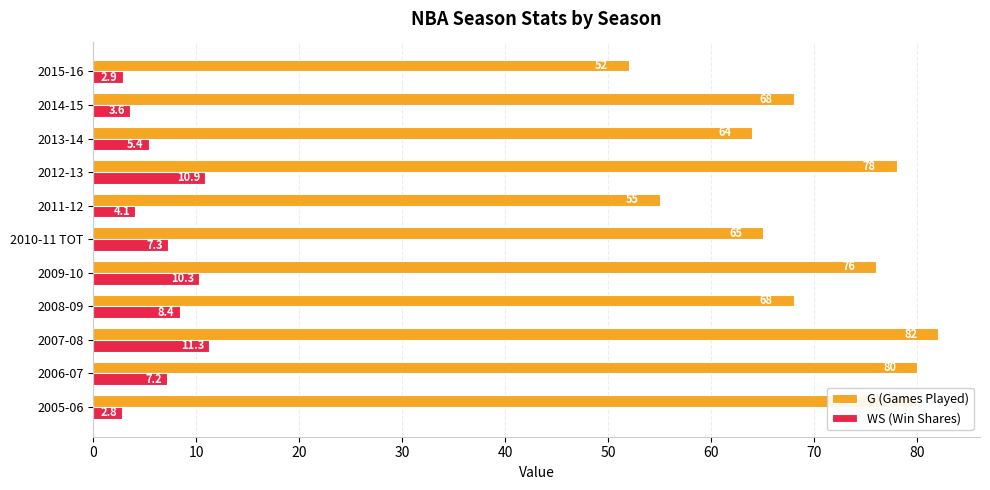

Which category has the highest value in the G (Games Played) series?

2007-08